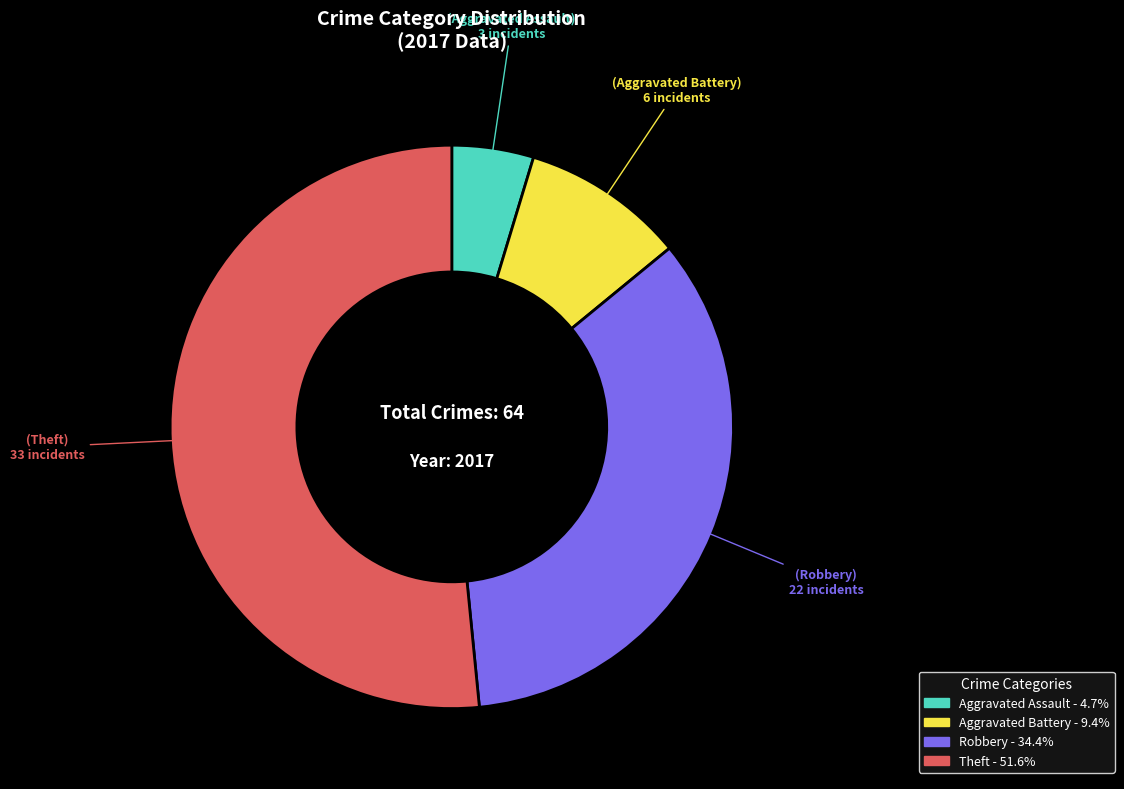

Rank the categories by value from lowest to highest.

Aggravated Assault, Aggravated Battery, Robbery, Theft